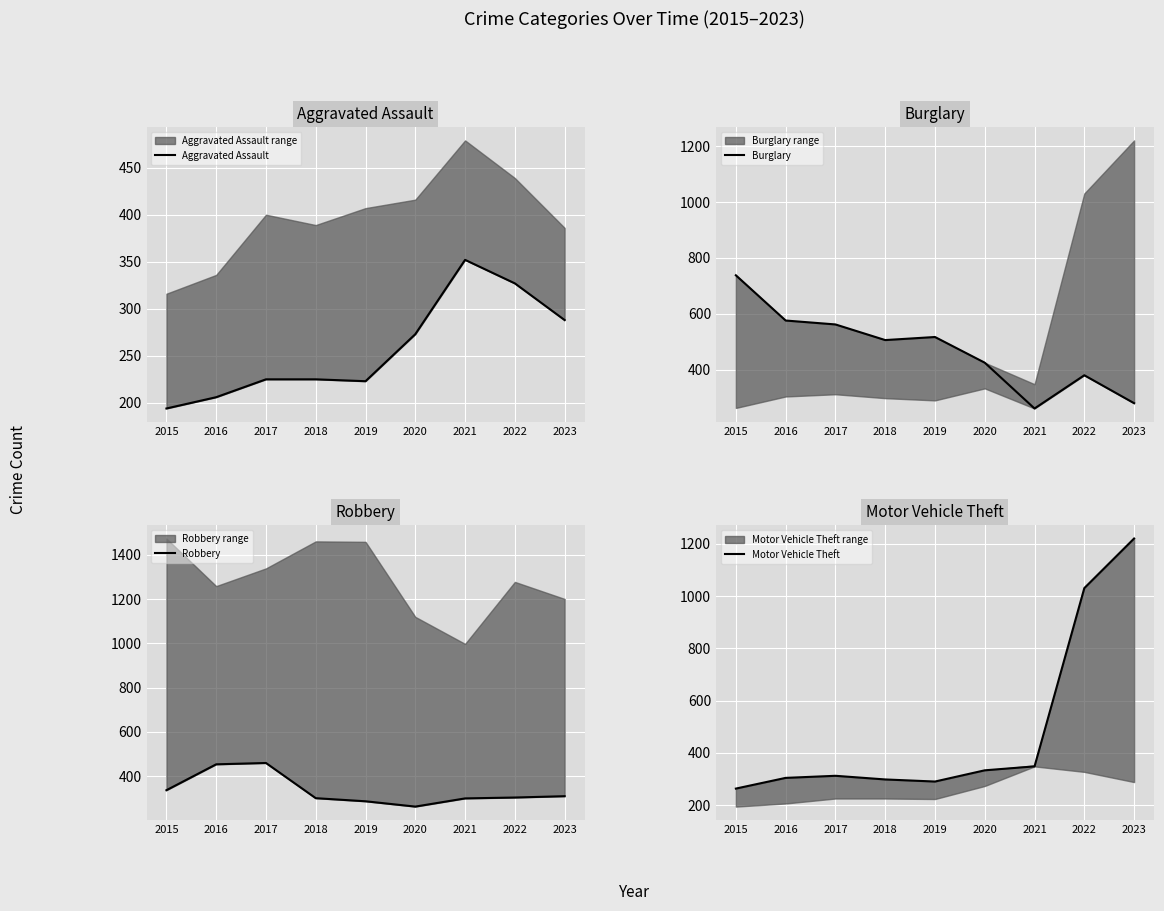

Where do Motor Vehicle Theft and Robbery first cross each other?

2018 and 2019